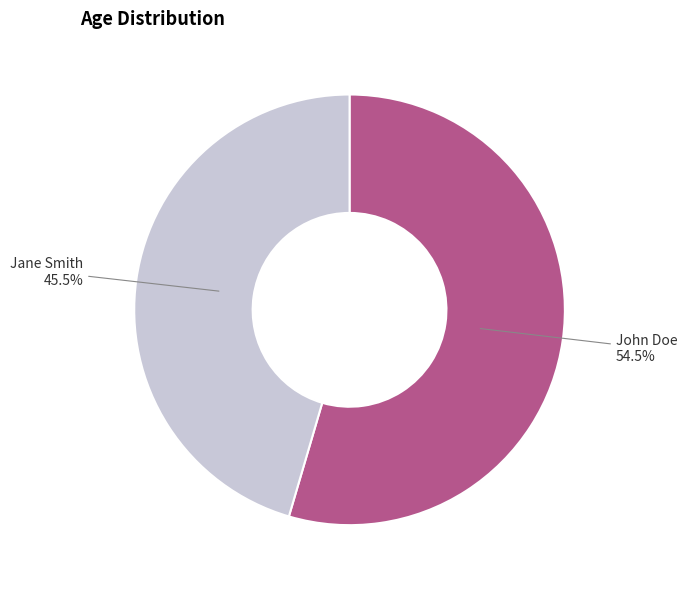

Which category has the smallest portion of the pie?

Jane Smith